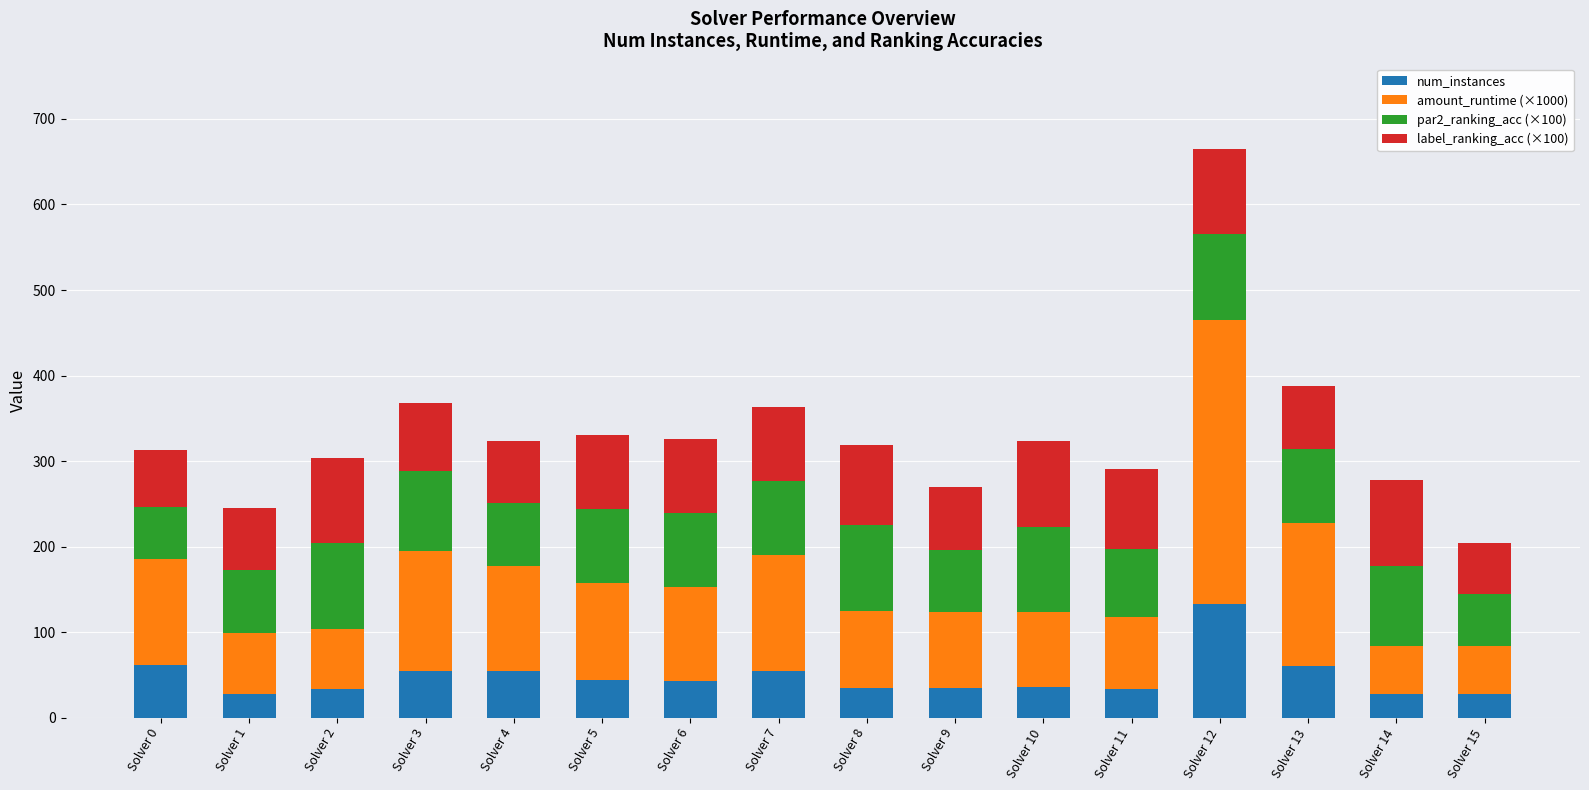

The value of num_instances at Solver 4 is 18.8. True or false?

False